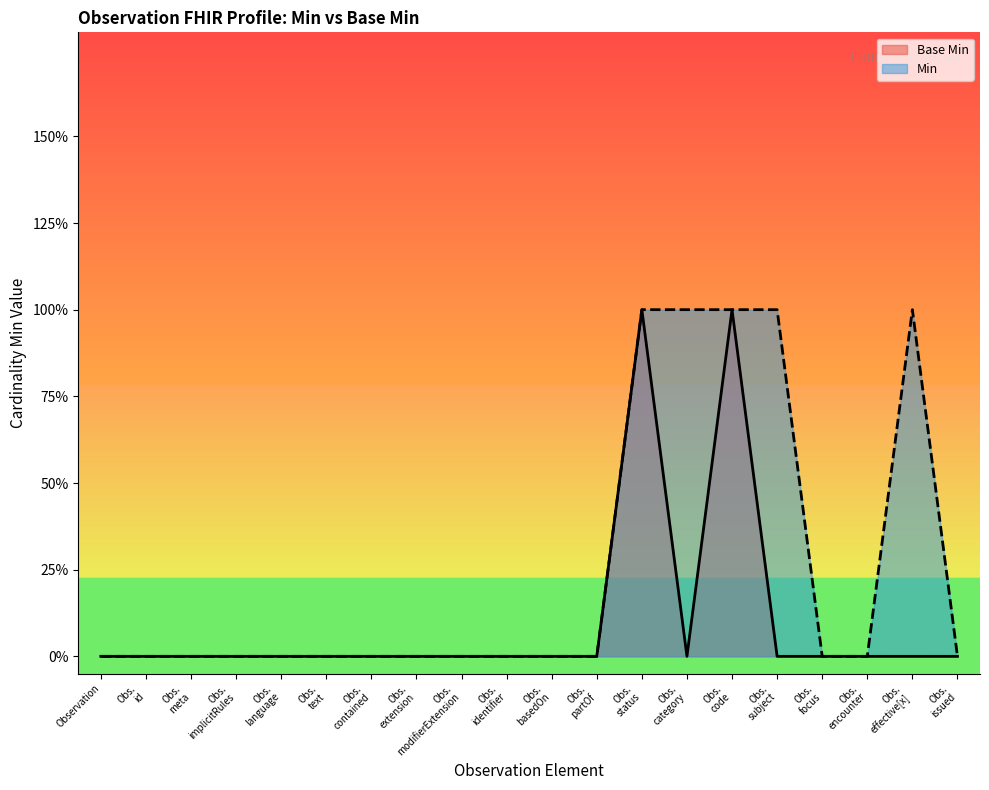

Which series has the largest range (max minus min)?

Base Min